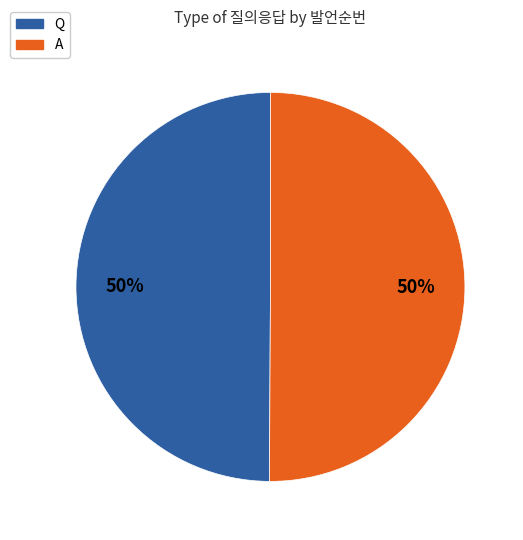

To the nearest percent, what is the combined percentage of Q and A?

100%